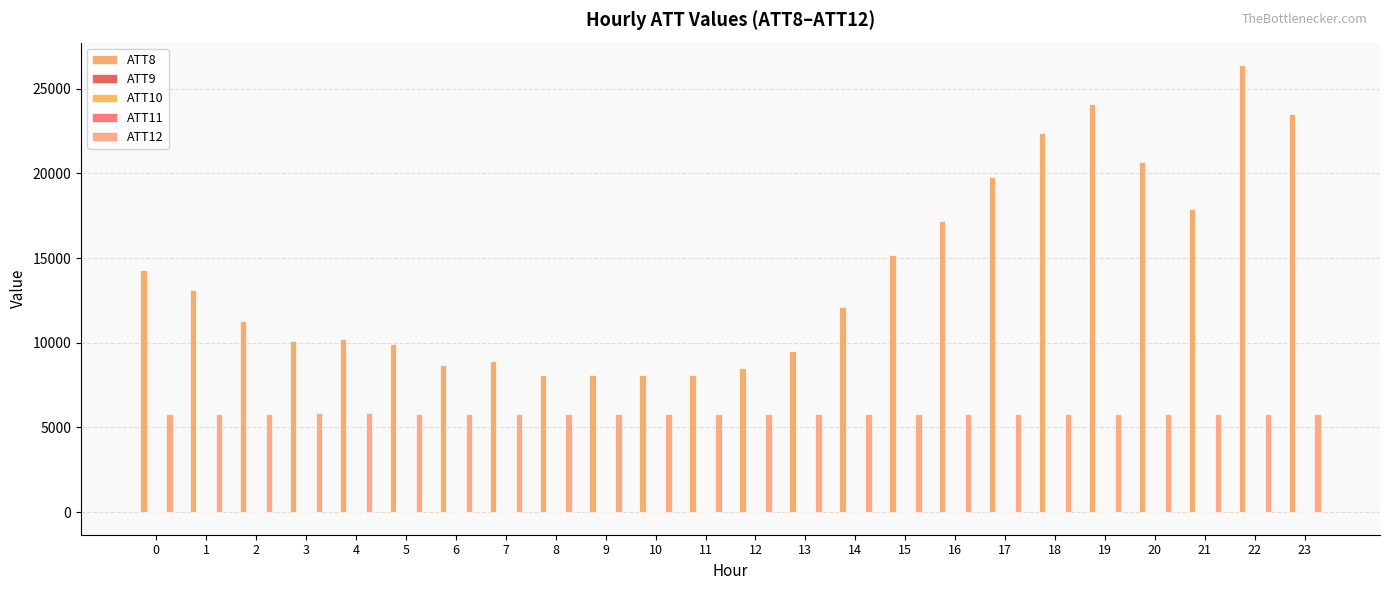

How many series are shown in this chart?

5